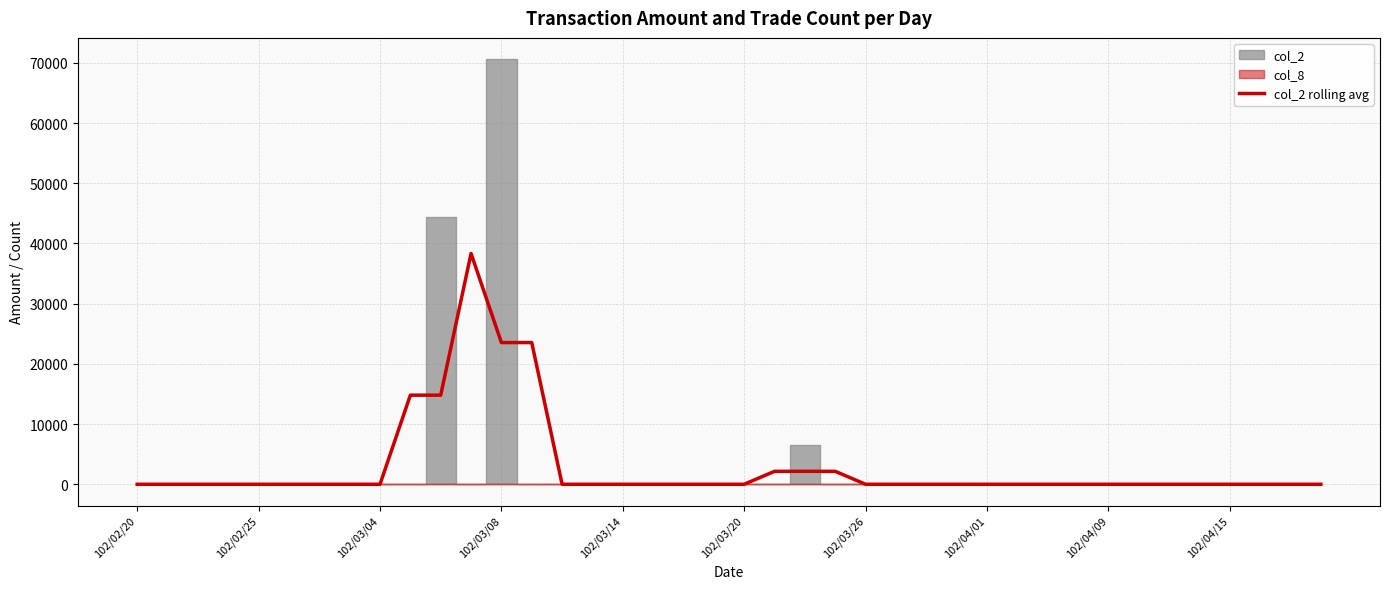

Is it true that the value at 17 is 0.0?

True